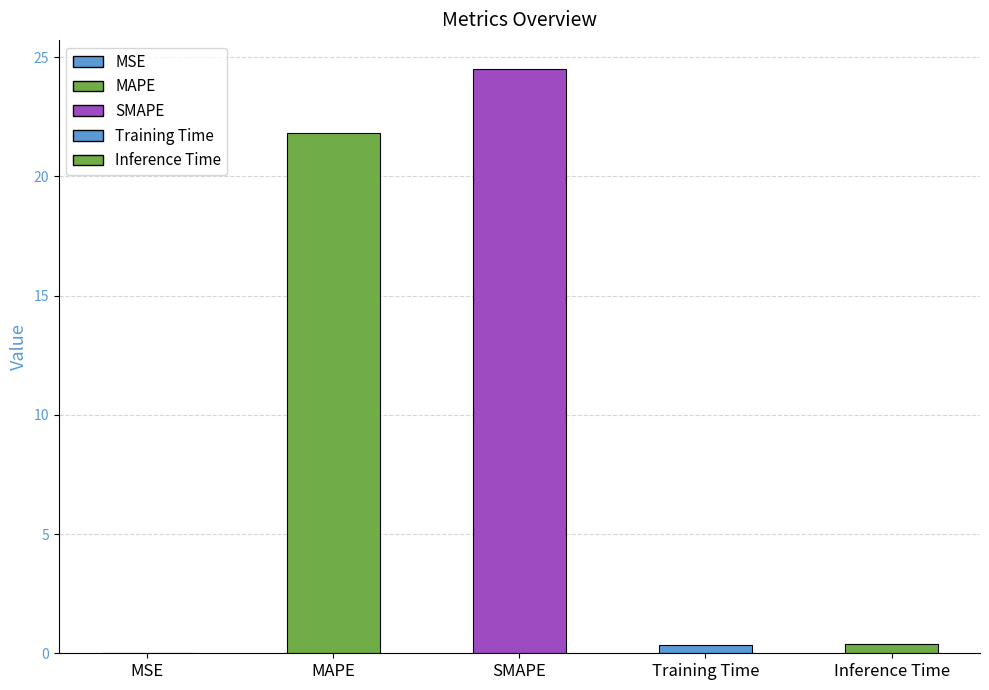

What is the greatest value displayed?

24.5